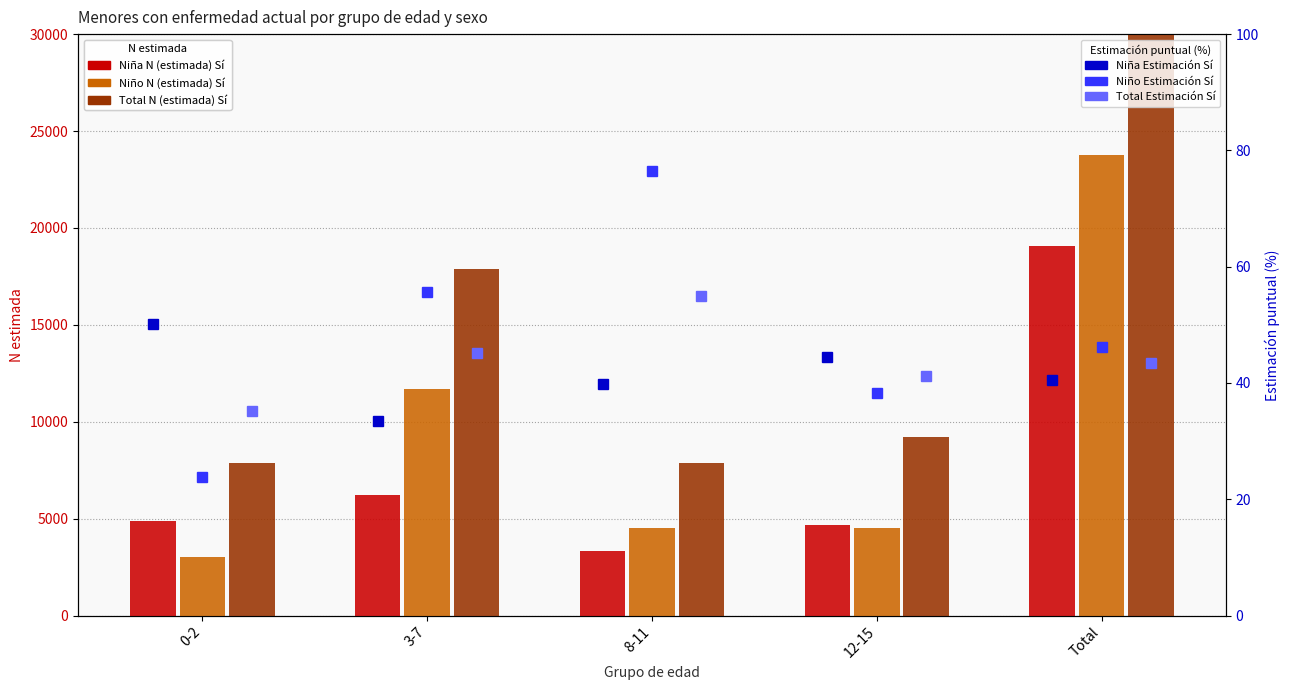

Where does the Niña N (estimada) Sí series first go above 4854?

3-7